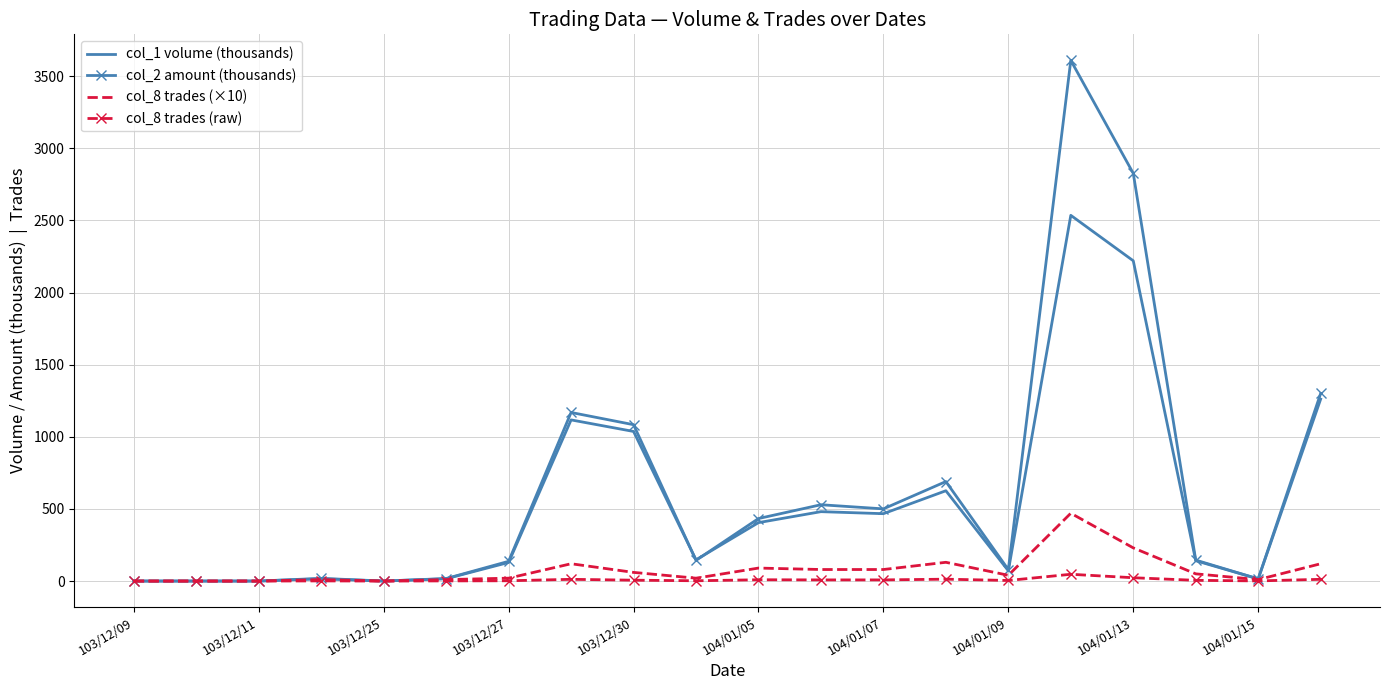

What is the maximum value shown in the chart?

3609.2